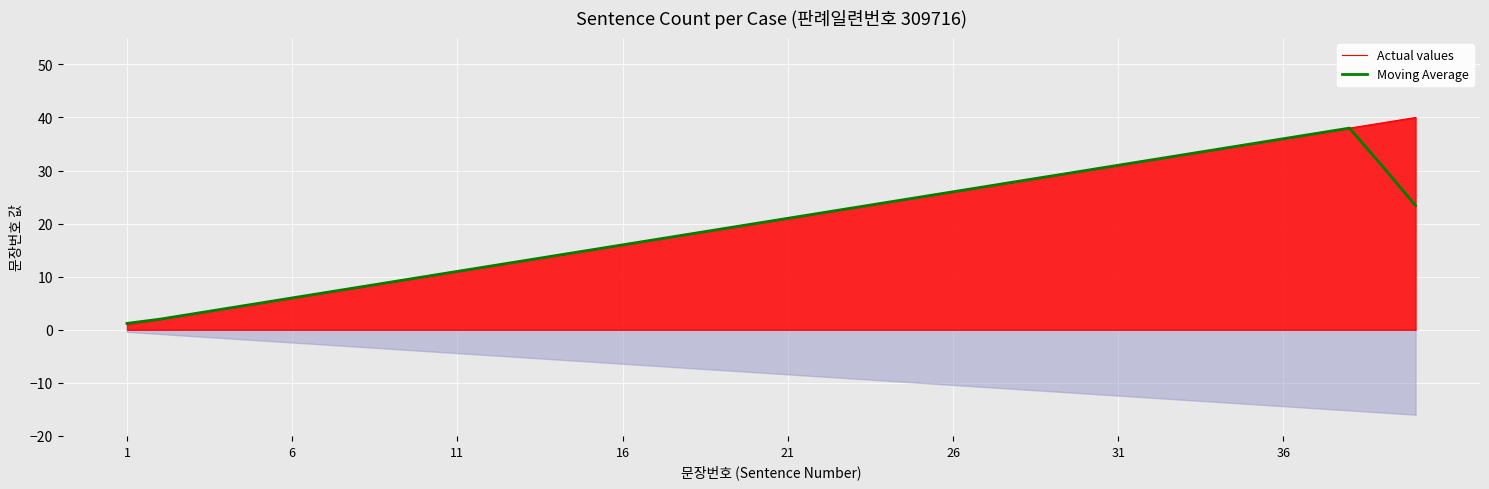

The Moving Average series shows 30.8 at 38. True or false?

True